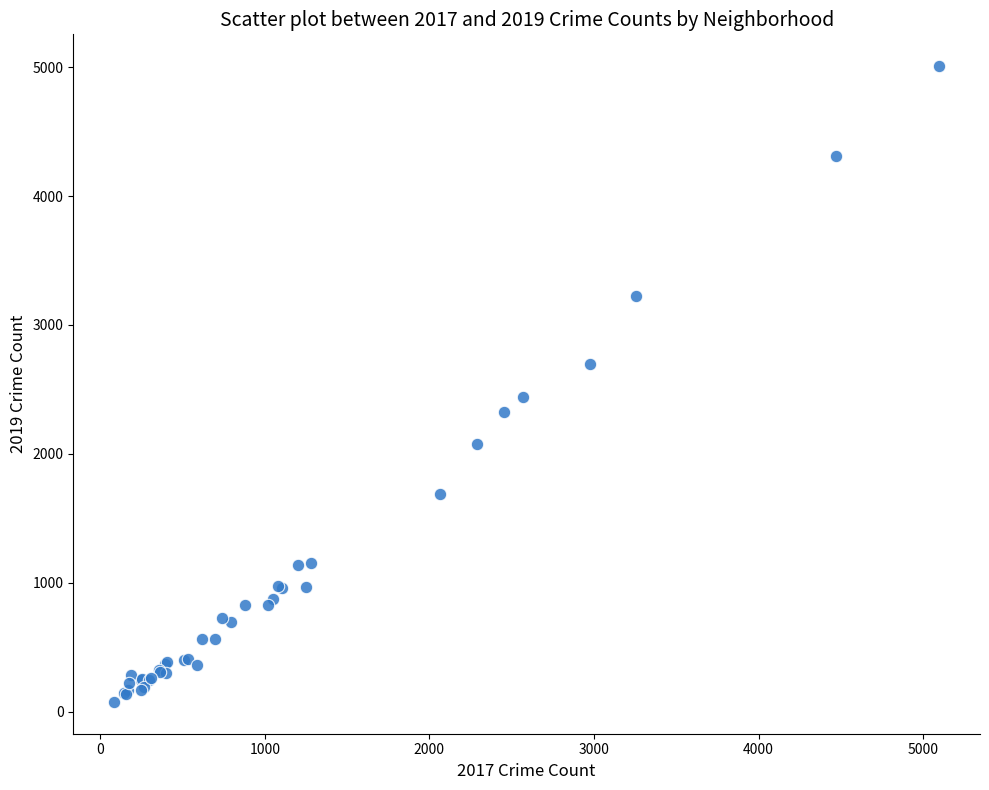

What Y value in the scatter plot is closest to 2542?

2441